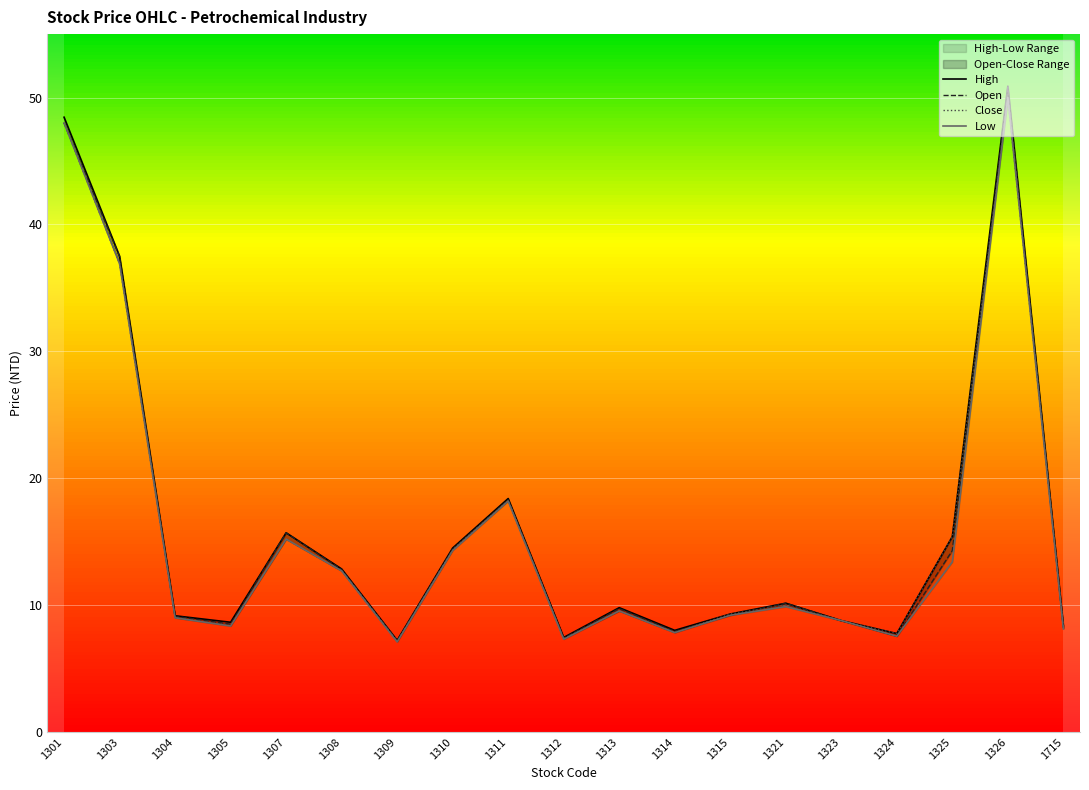

How many values in the Close series are below 9?

7